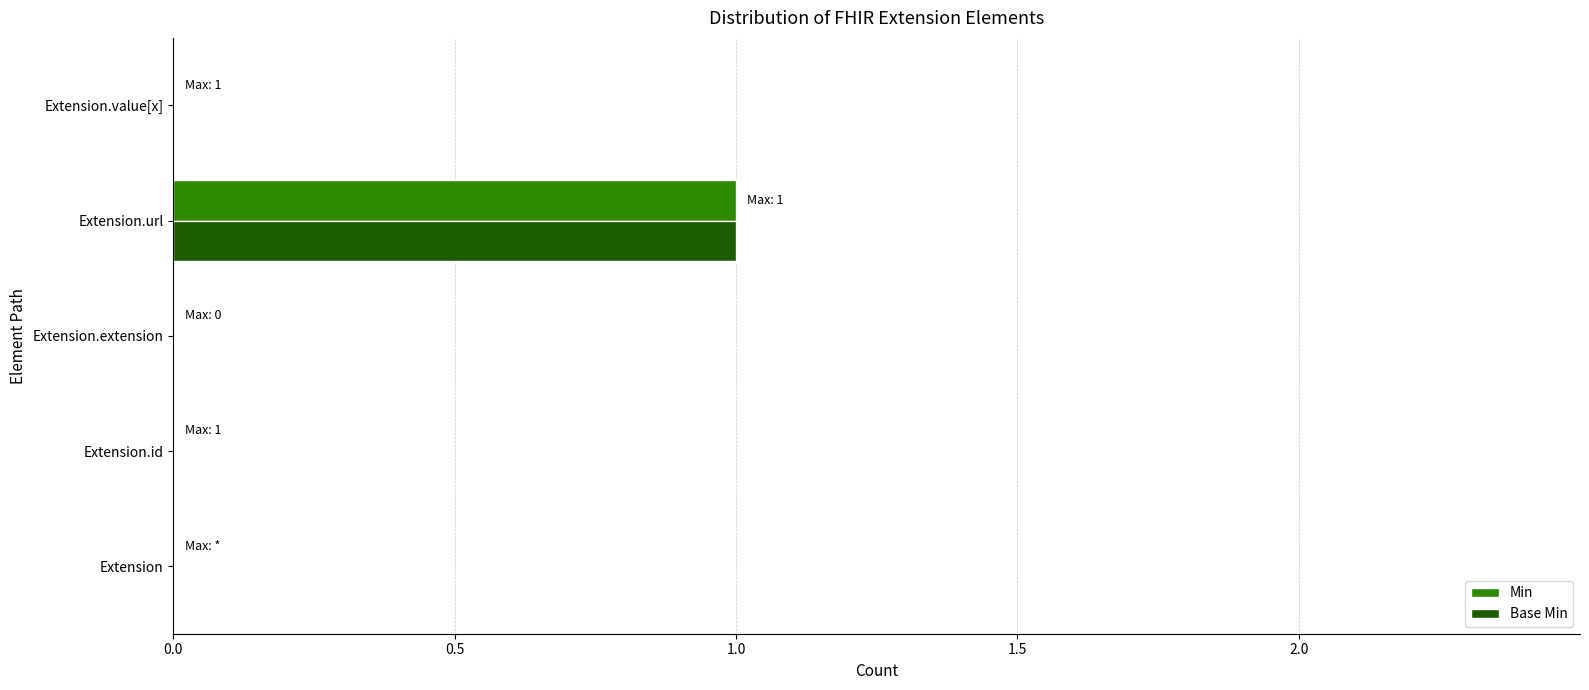

The Min series shows 0 at Extension.url. True or false?

False